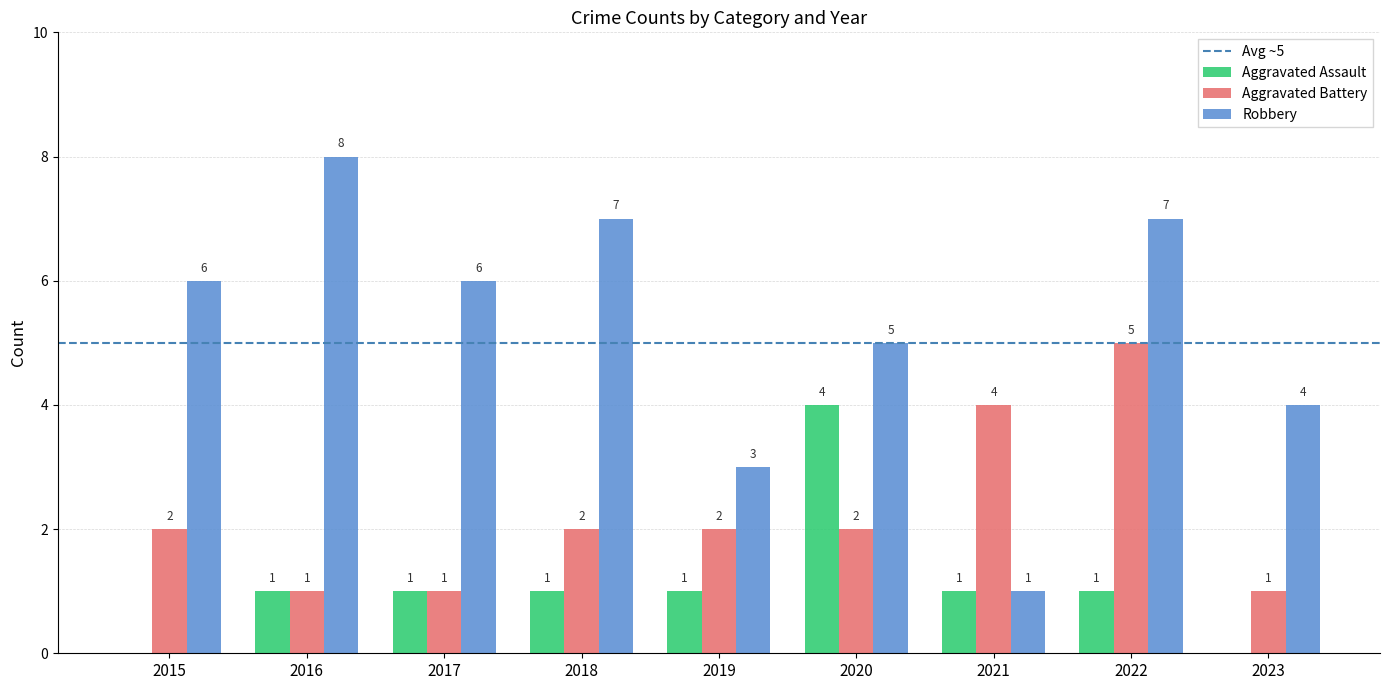

What value does the Robbery series have at 2019?

3